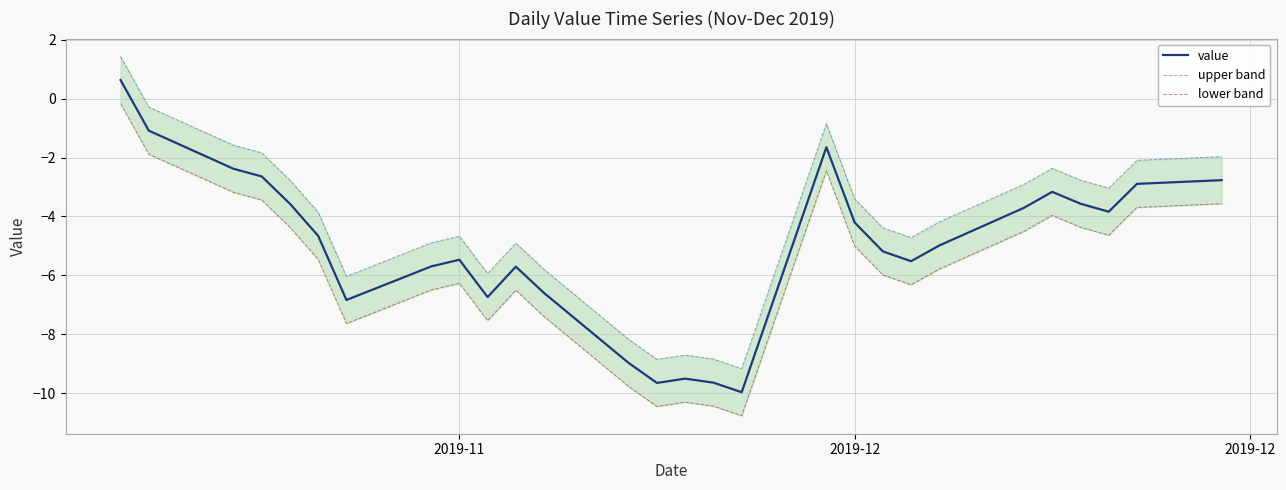

Rank the series by their maximum value, from lowest to highest.

lower band, value, upper band